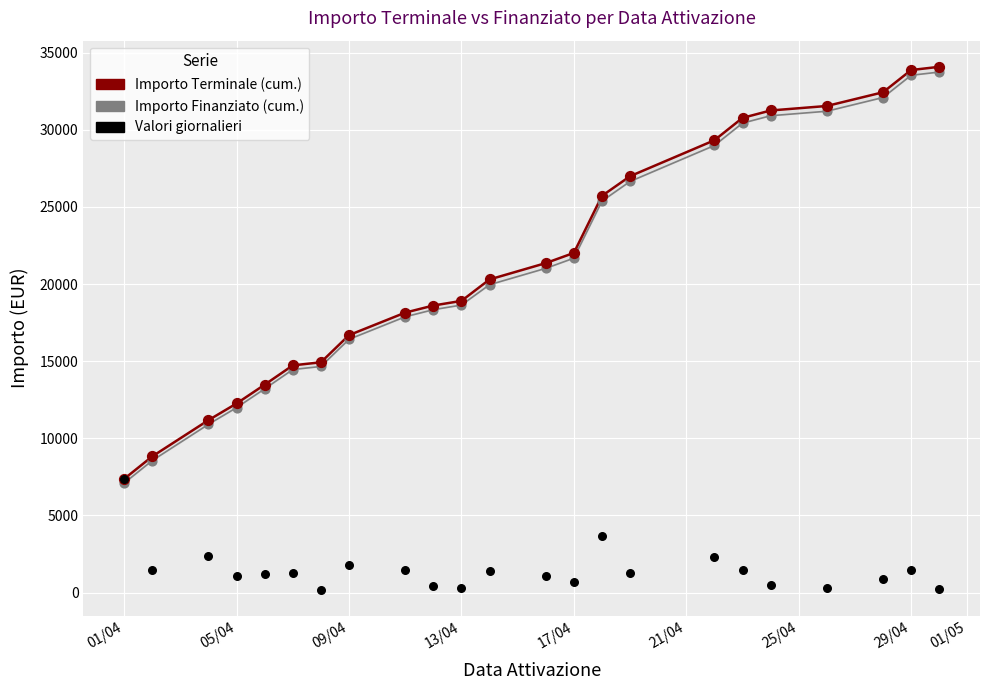

Which series contains the highest Y value?

Importo Terminale